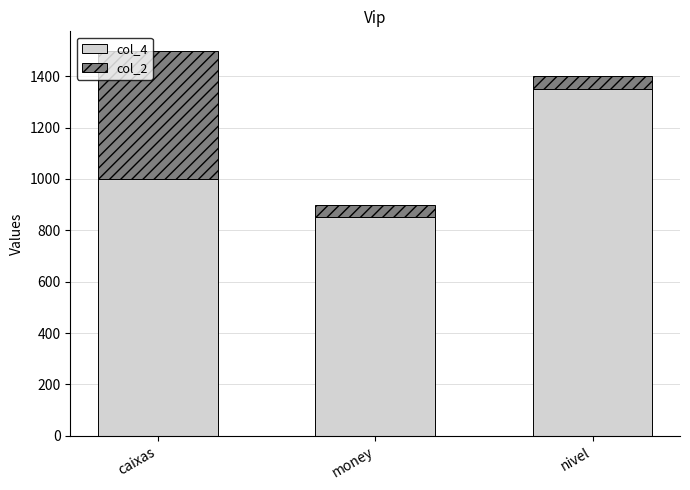

What is the lowest value of the col_4 series?

850